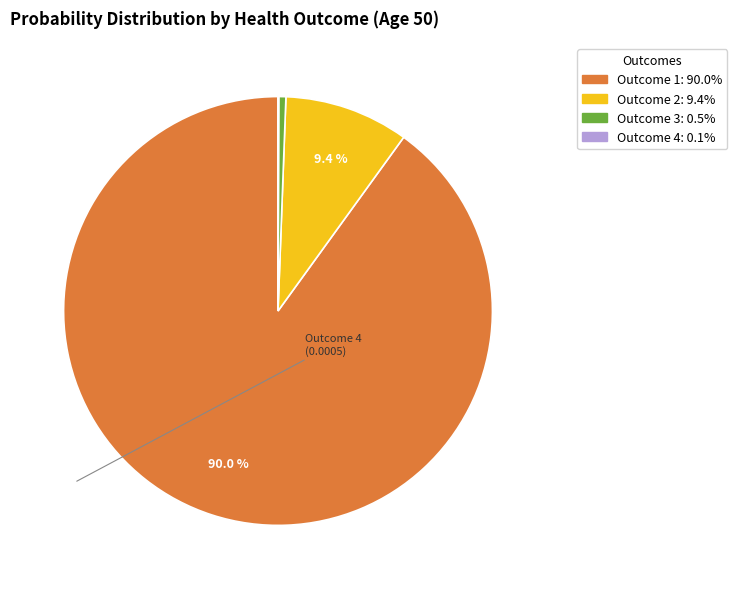

Is there a majority slice in this chart?

Yes